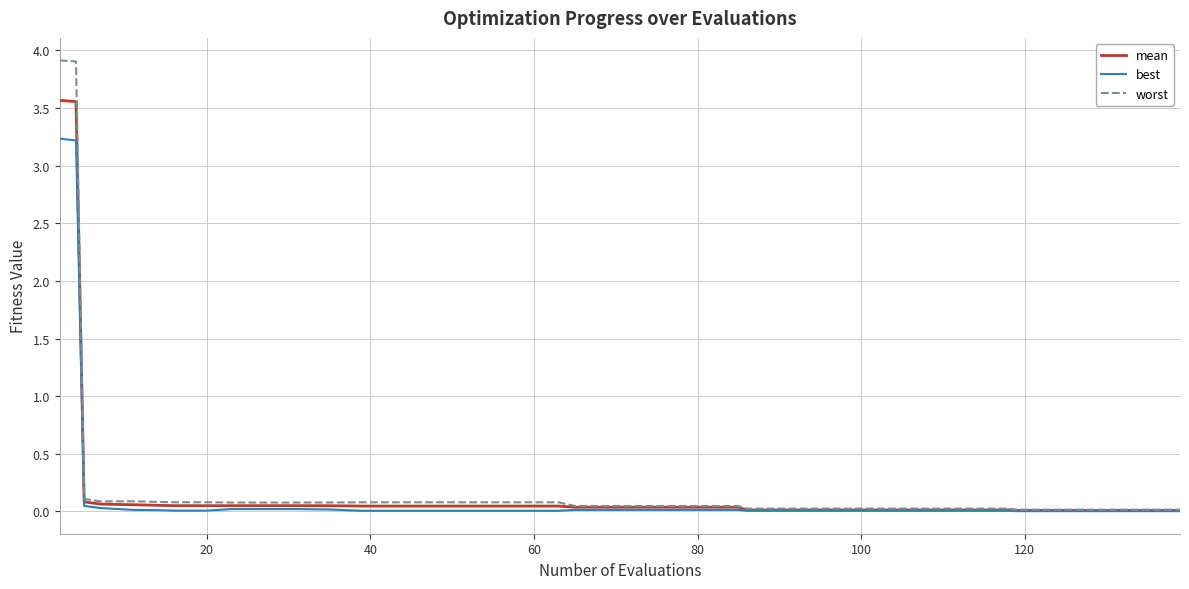

Which series has the widest spread of values?

worst